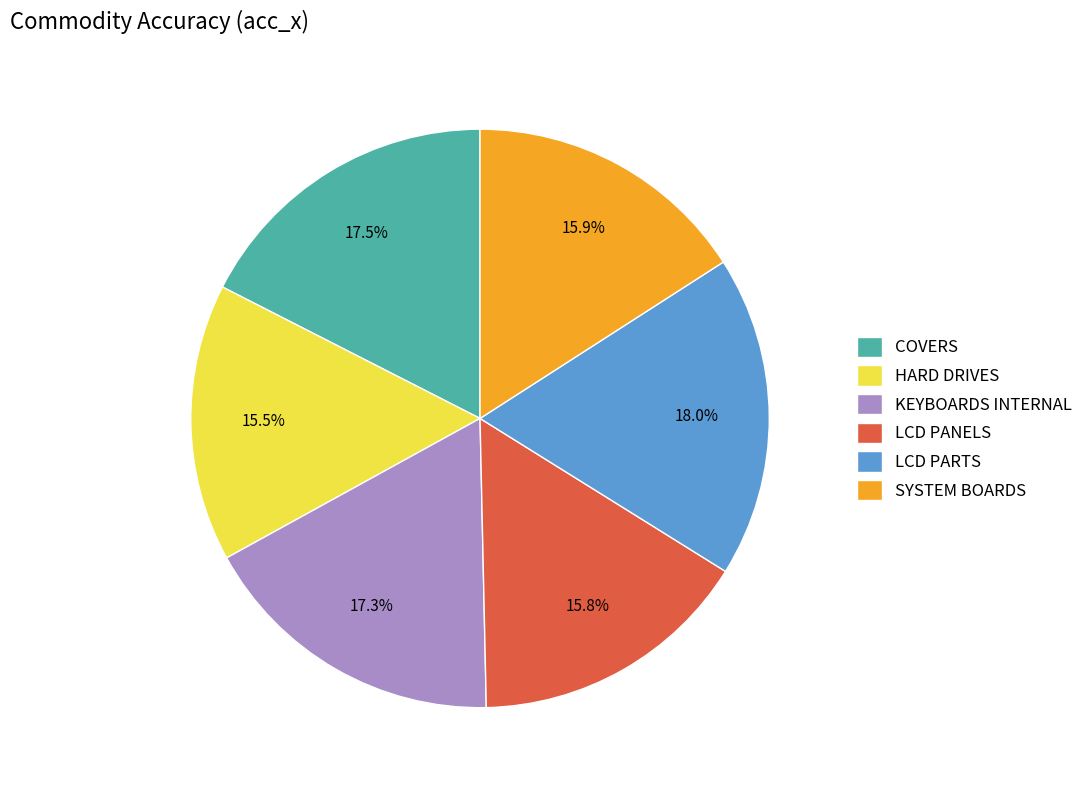

Is there a majority slice in this chart?

No